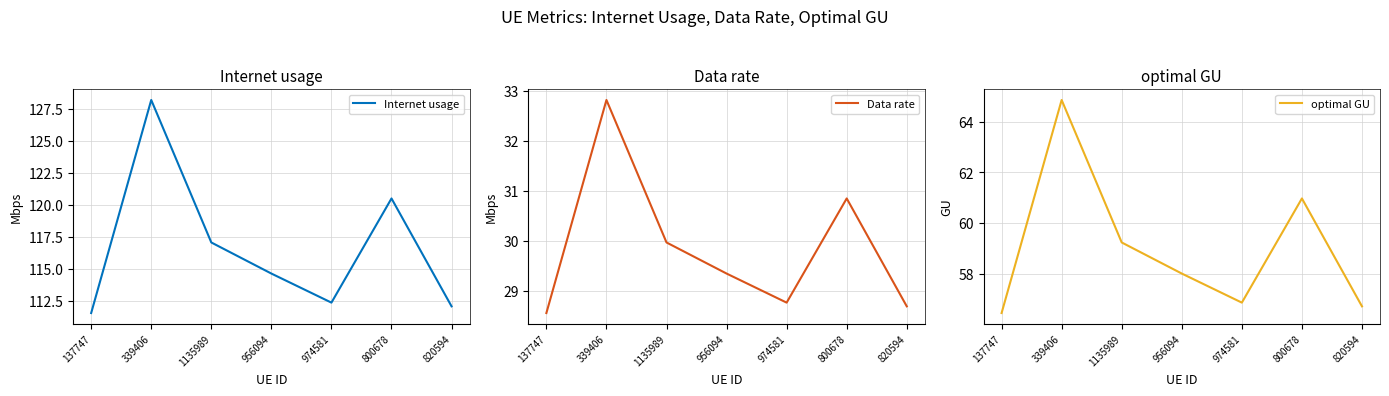

True or false: optimal GU and Internet usage cross at least once.

False